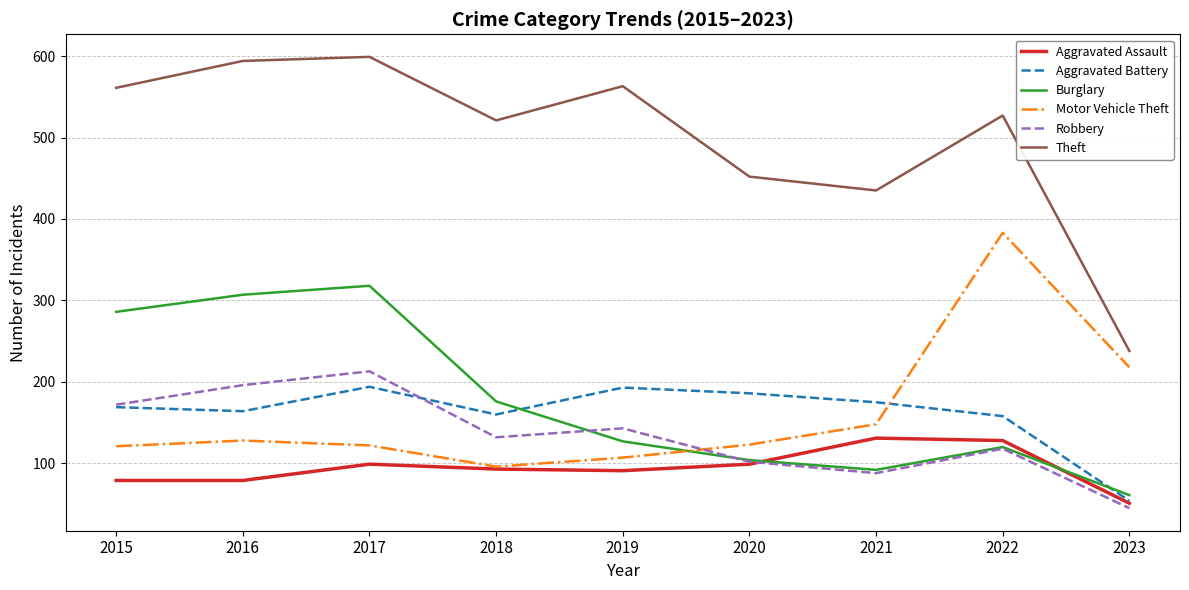

Where is the first local maximum for Aggravated Assault?

2017